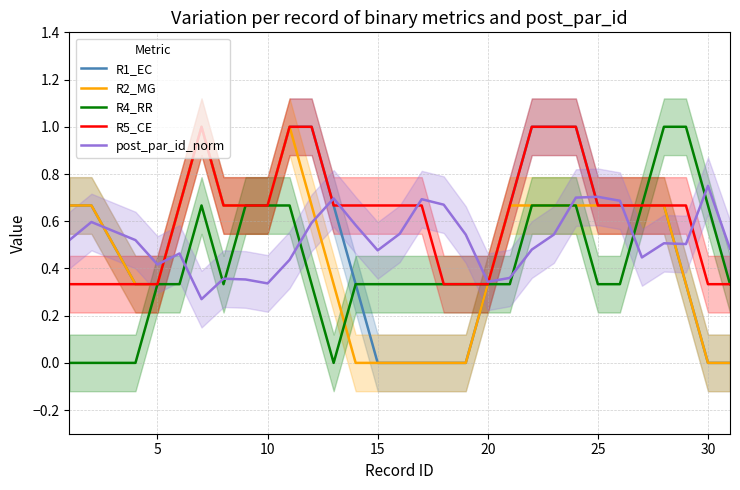

The value of R4_RR at 10 is 0.3. True or false?

False